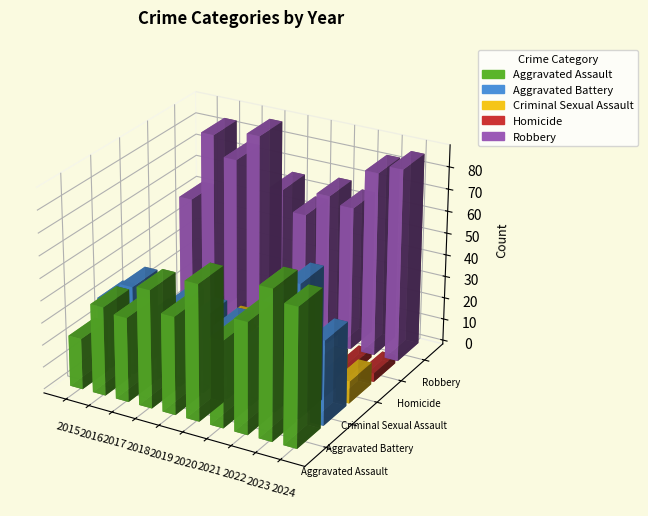

What is the maximum value shown in the chart?

88